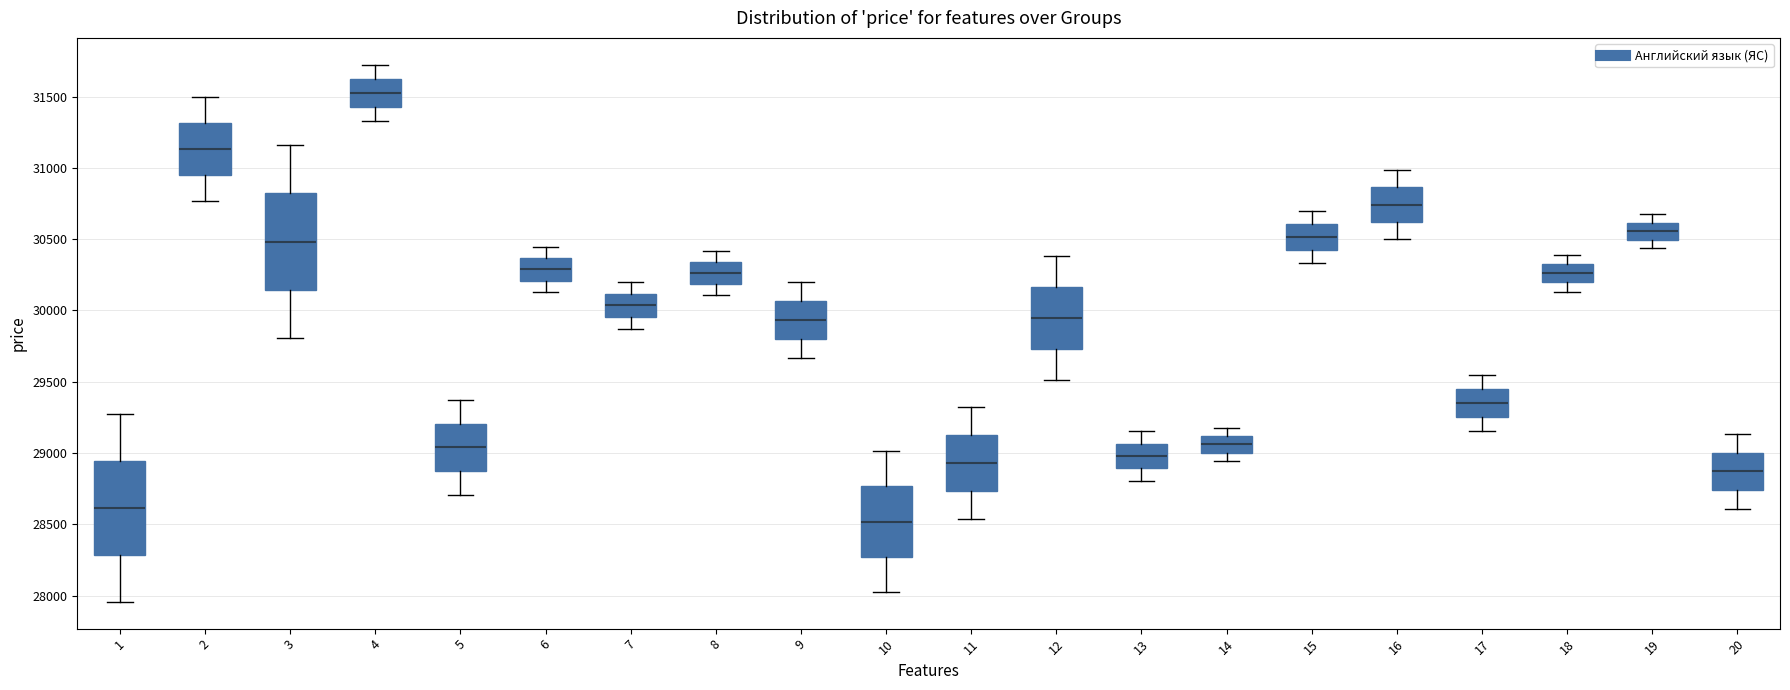

Which box's median line is the lowest?

10